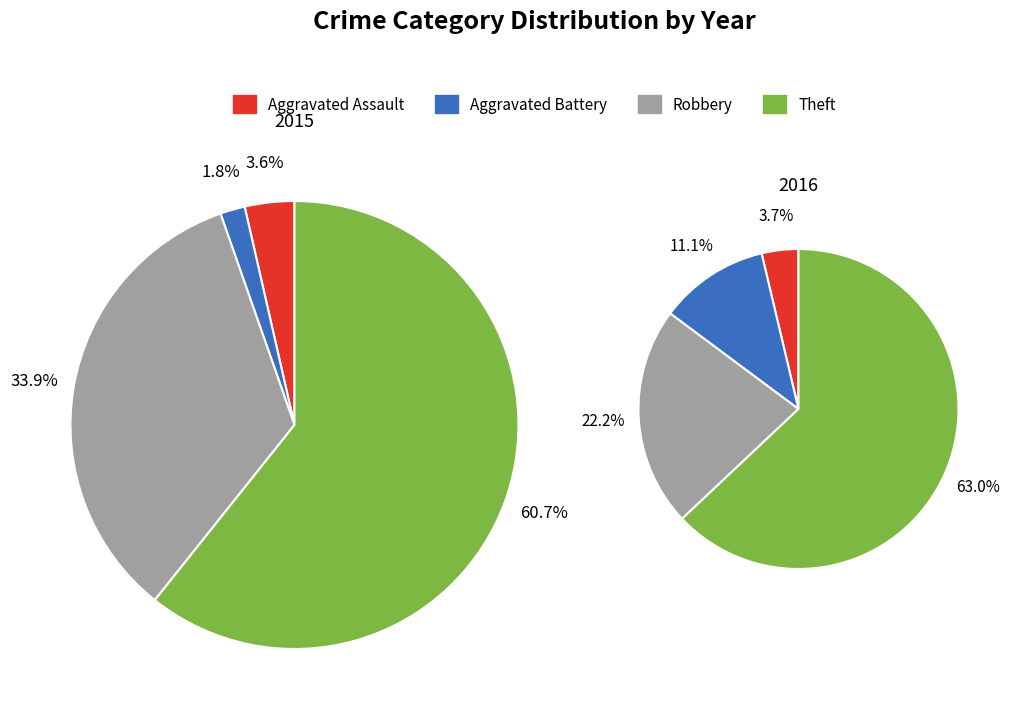

Which slice is the largest?

Theft